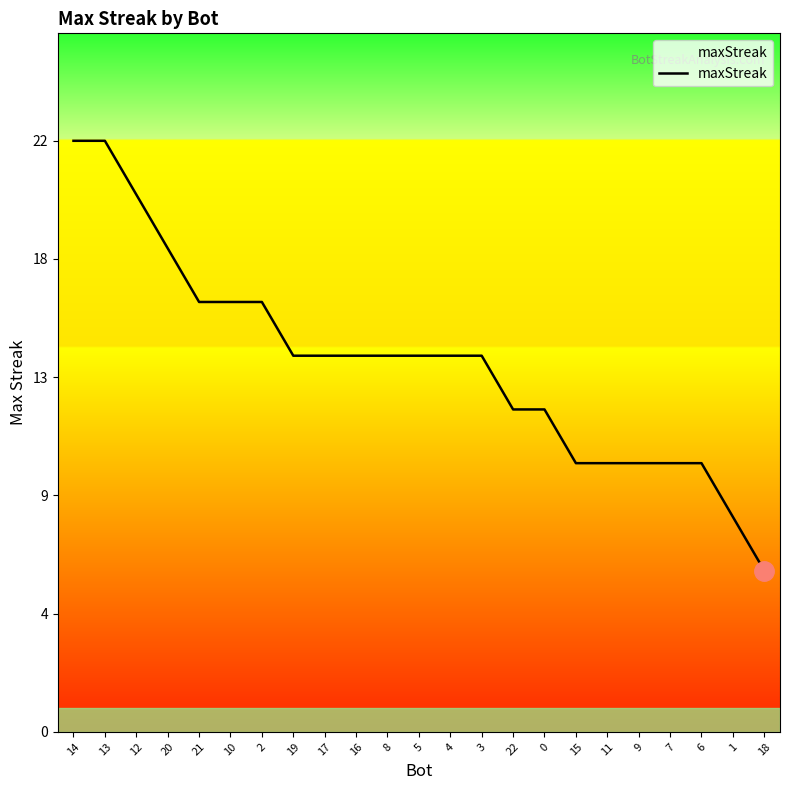

List the labels in order of value, largest first.

14, 13, 12, 20, 21, 10, 2, 19, 17, 16, 8, 5, 4, 3, 22, 0, 15, 11, 9, 7, 6, 1, 18